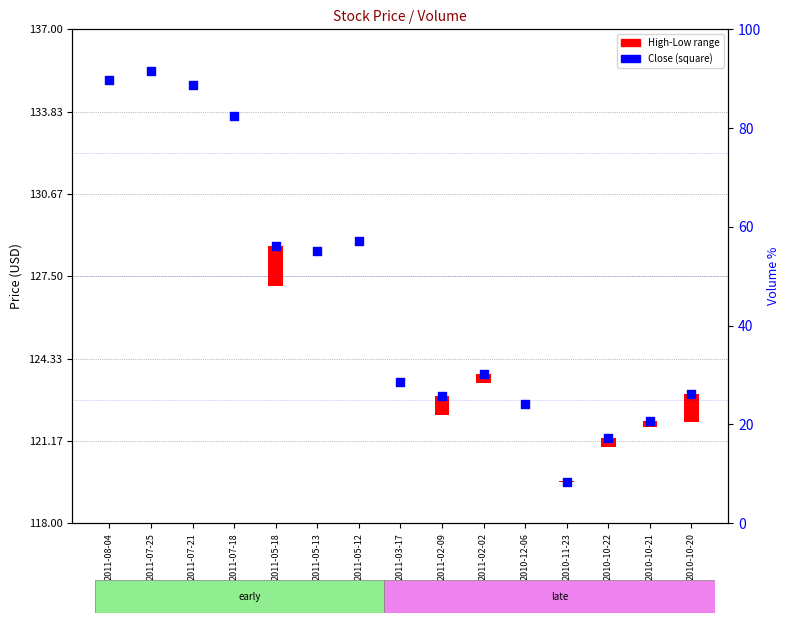

Which series reaches the minimum Y coordinate?

High-Low range